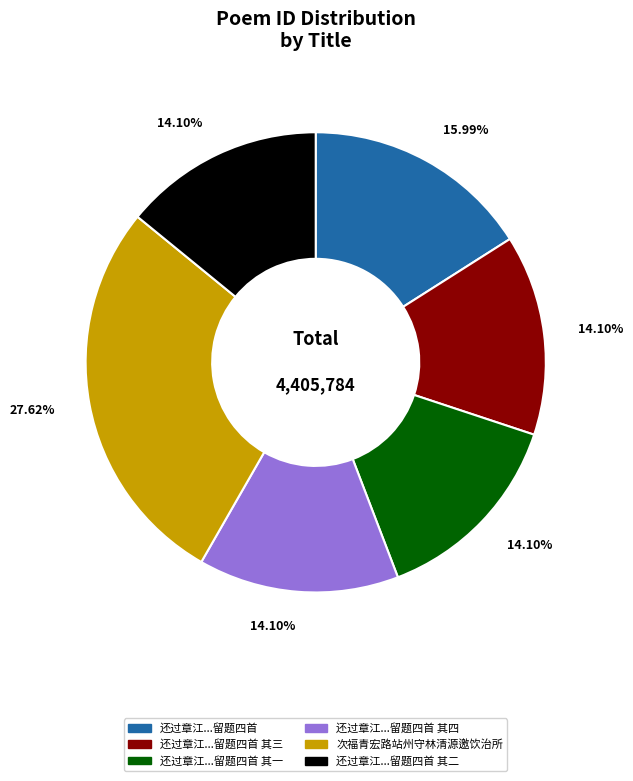

Does any single category account for the majority?

No